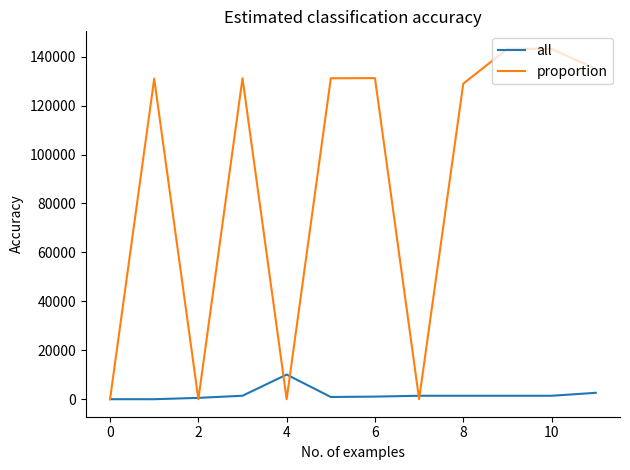

List the series in order of their peak value, lowest first.

all, proportion